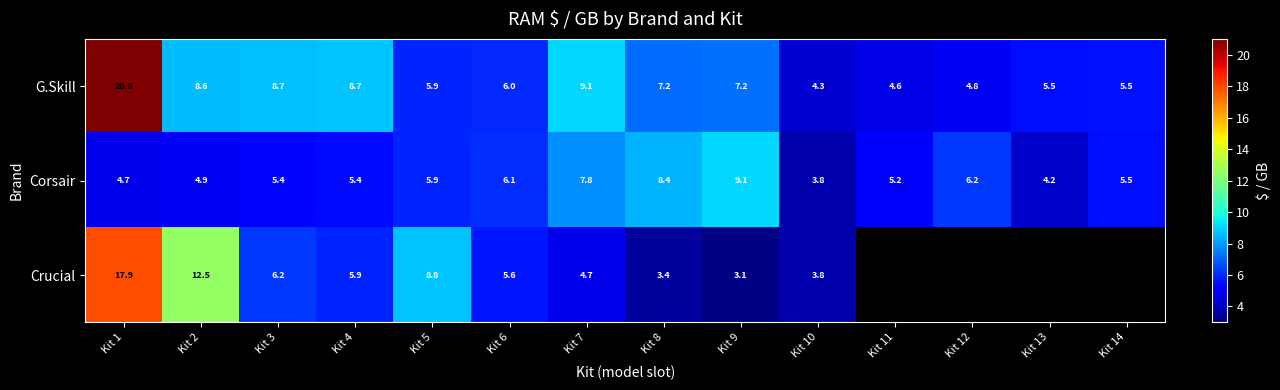

Which series changed the most between Kit 8 and Kit 9?

Corsair